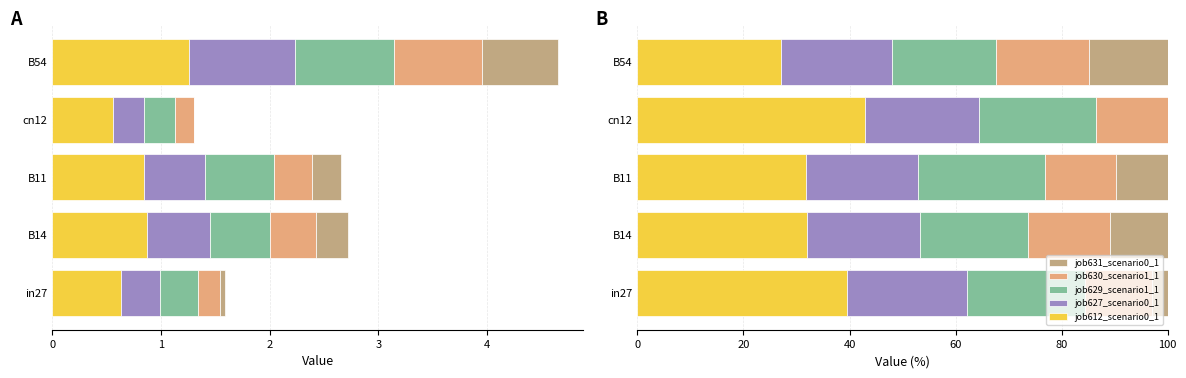

What is the maximum value shown in the chart?

42.9